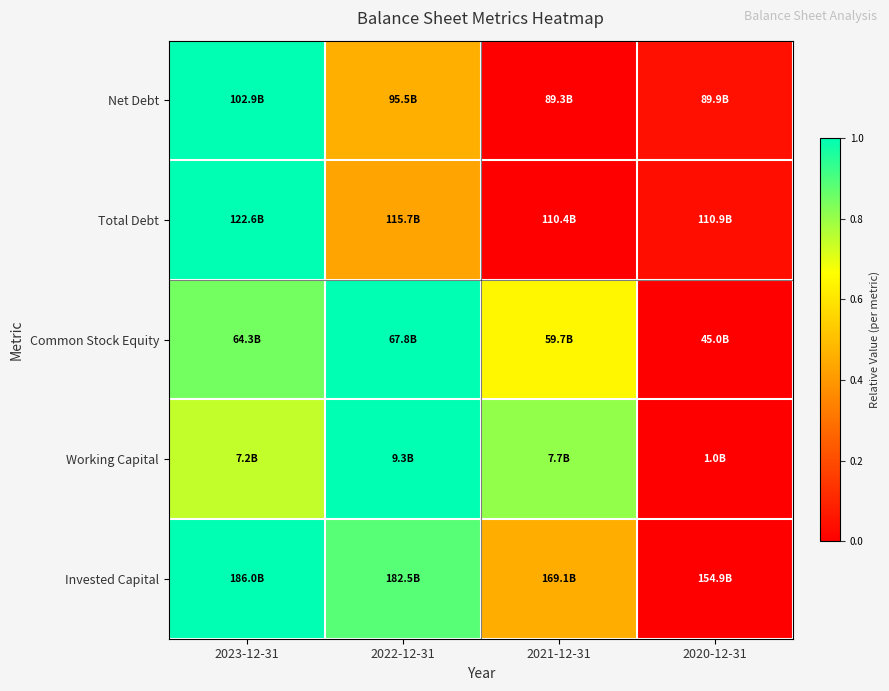

At which category is the sum across all series the highest?

2023-12-31